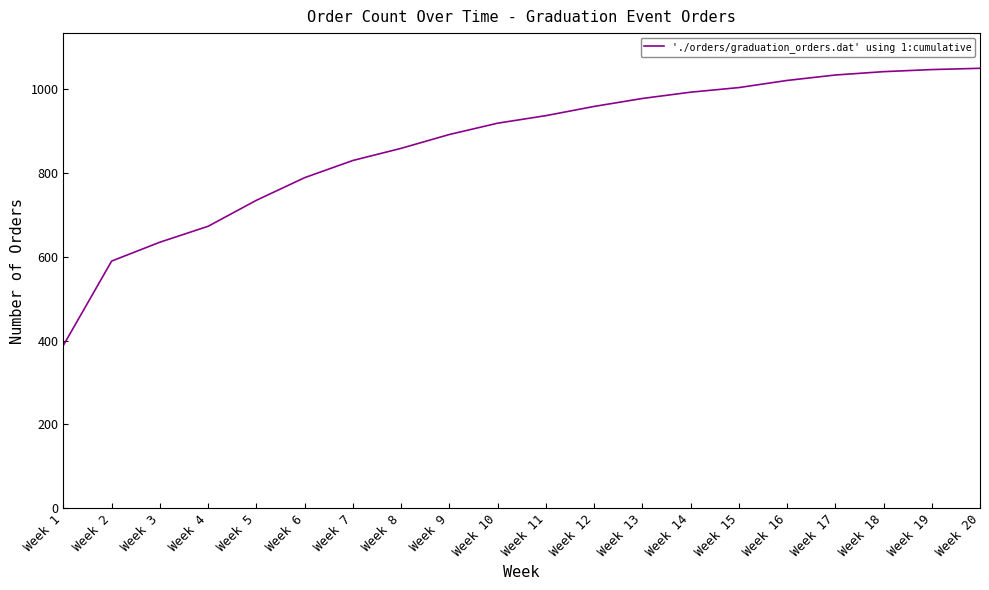

What is the ratio of the value at Week 10 to the value at Week 17?

0.9